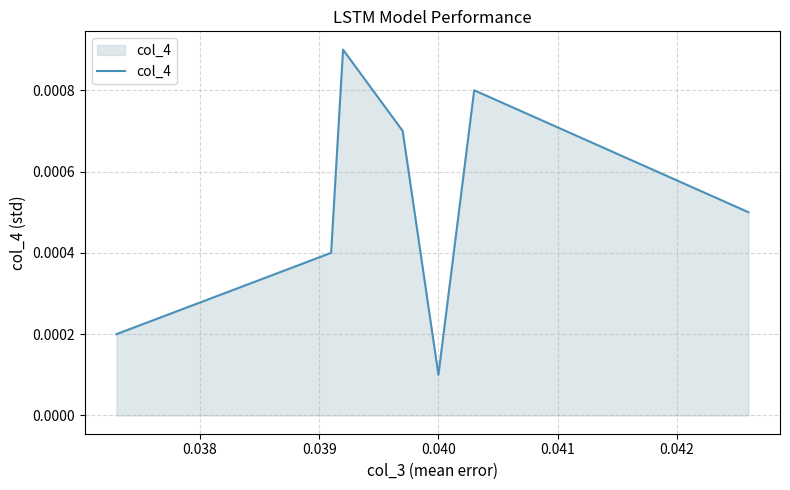

Count the values in the range 0 to 1.

7